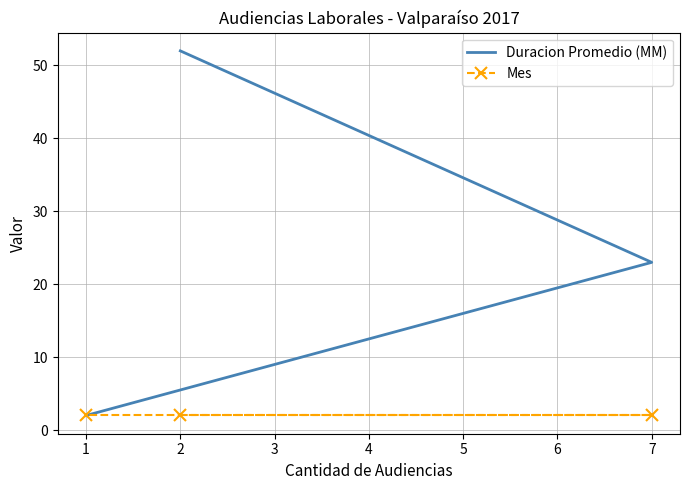

Which series changed the most between 0 and 2?

Duracion Promedio (MM)